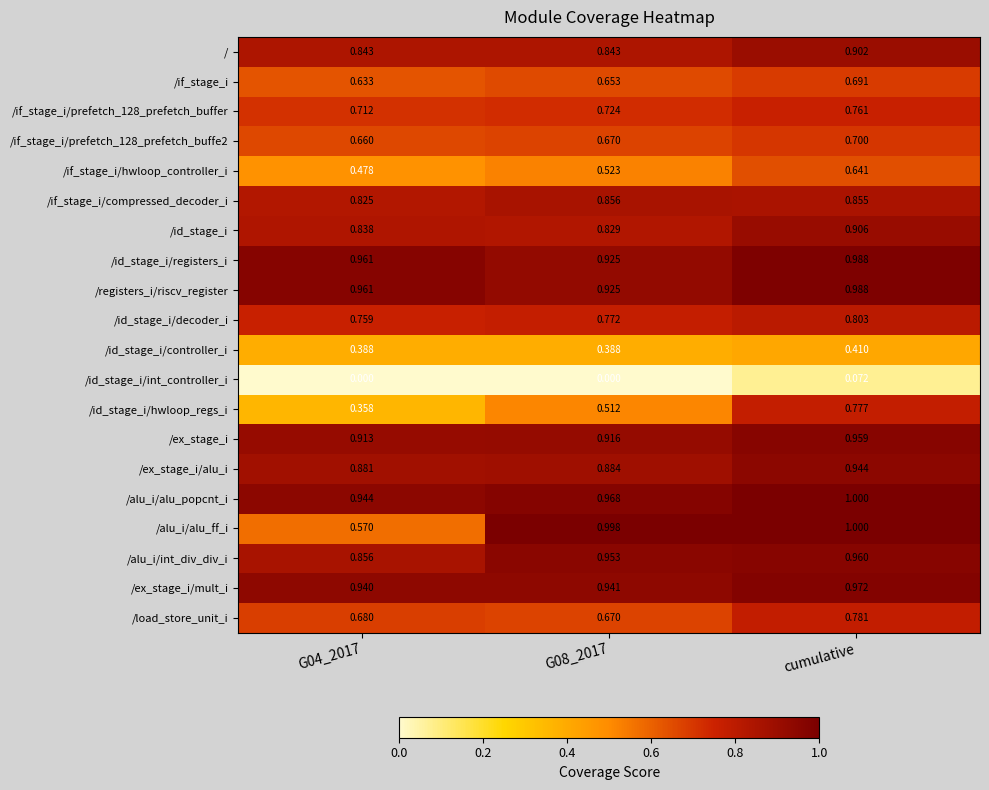

At which category is the sum across all series the highest?

cumulative